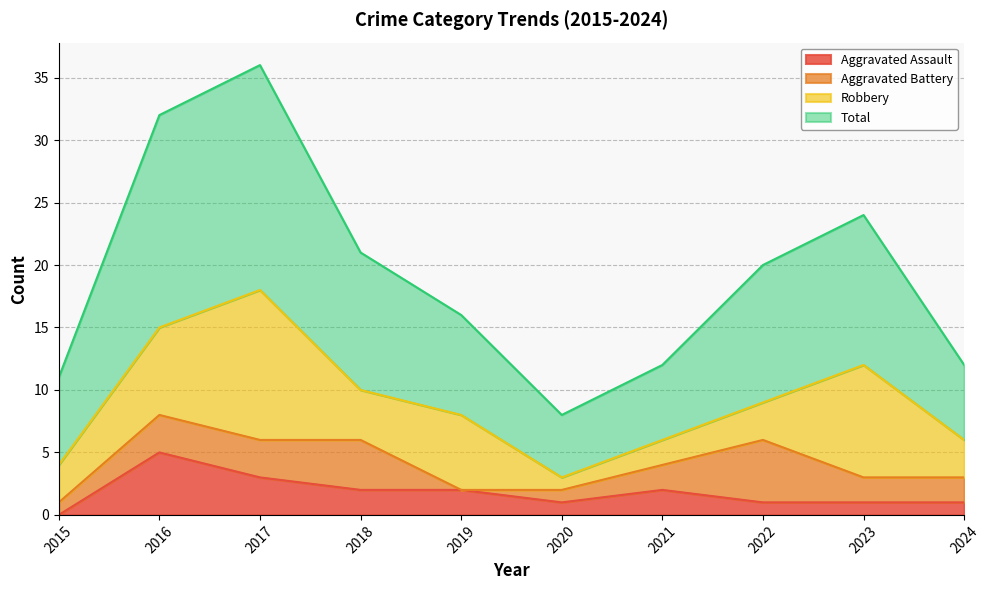

Is the value of Aggravated Assault at 2019 greater than the value of Total at 2024?

No